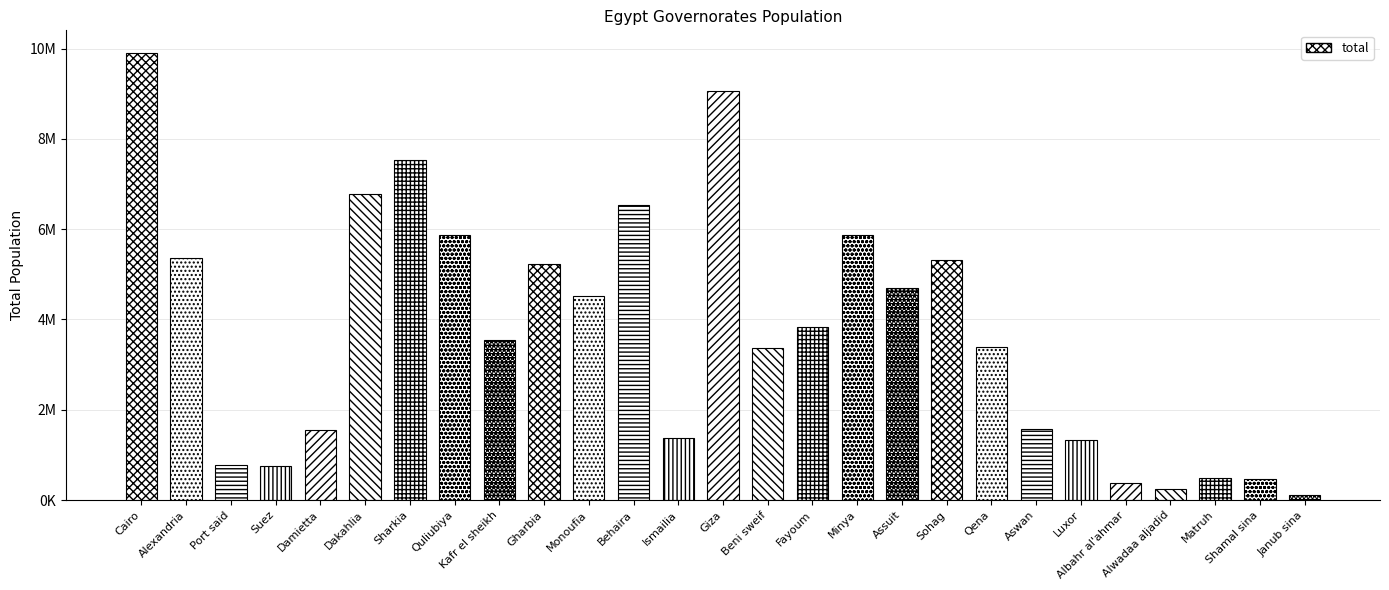

What is the label of the 9th bar from the right?

Sohag